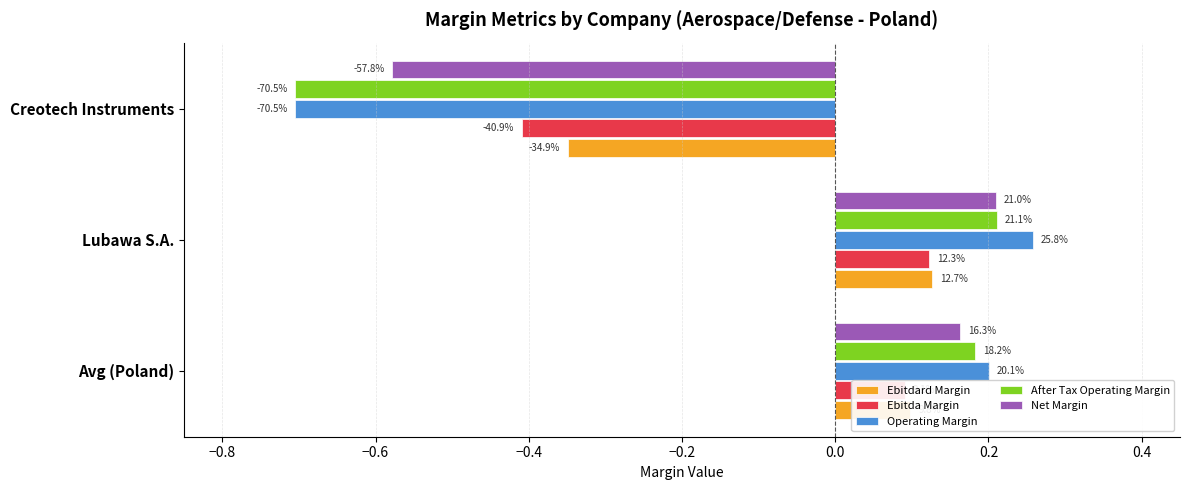

What are all the series names shown in the legend?

Ebitdard Margin, Ebitda Margin, Operating Margin, After Tax Operating Margin, Net Margin